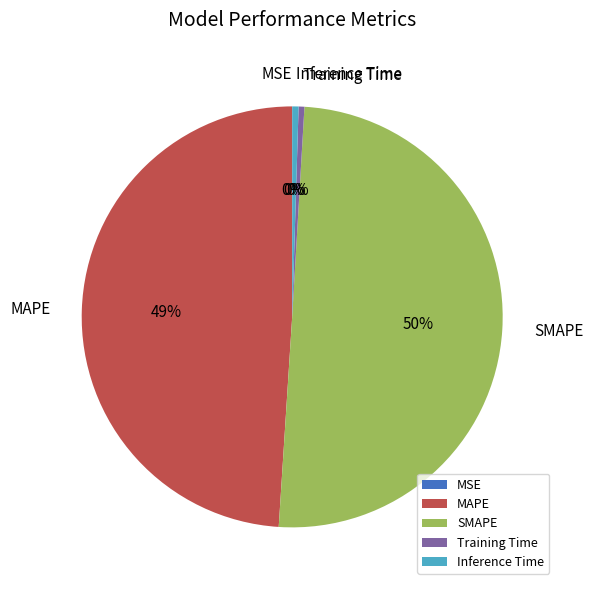

What percentage is the MAPE slice, to the nearest percent?

49%